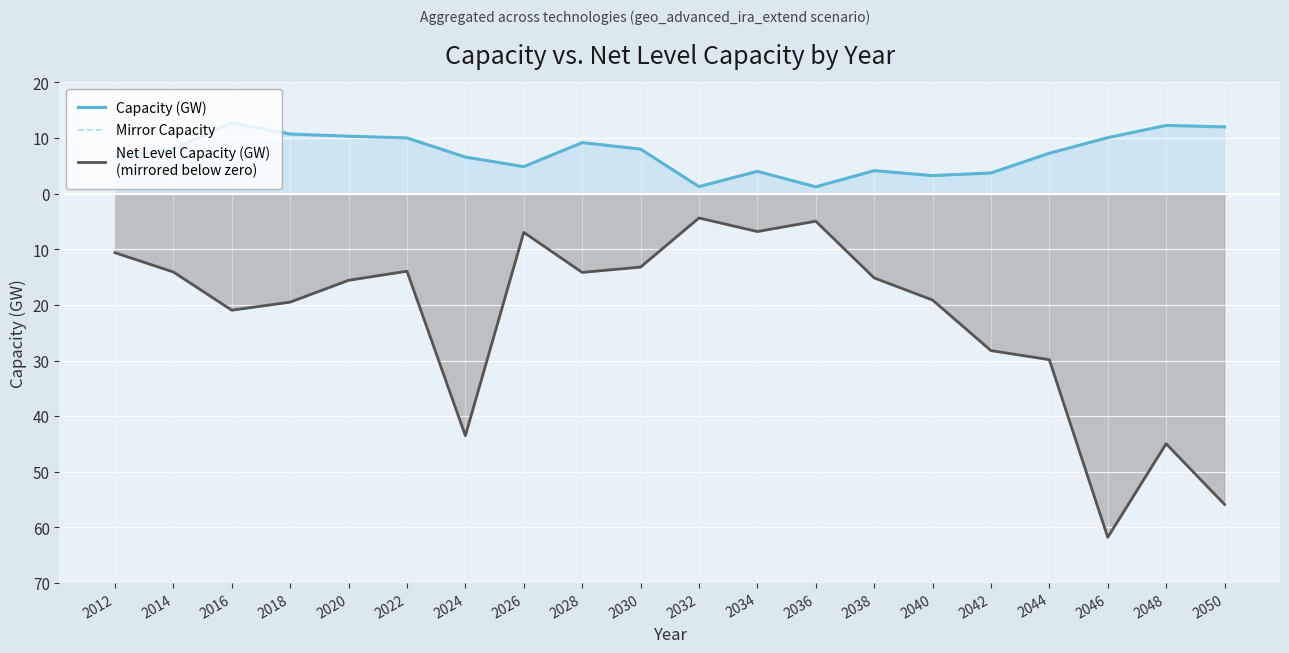

Which has a higher value, 2046 or 2028?

2046